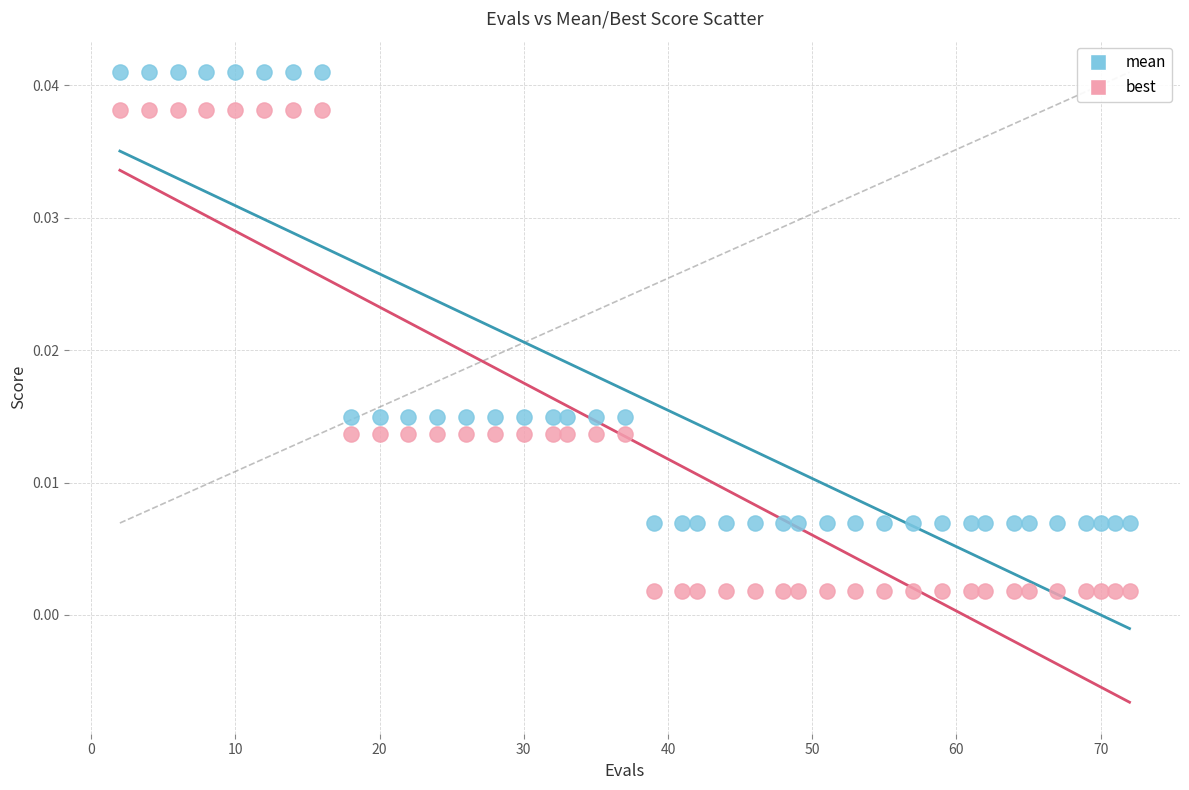

Which series contains the highest Y value?

mean